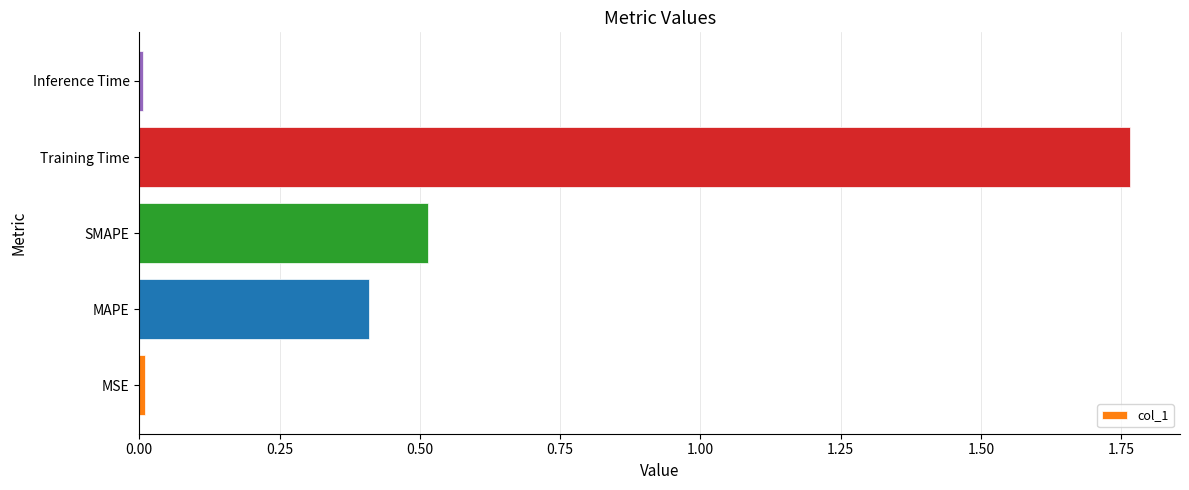

Between Inference Time and SMAPE, which is larger?

SMAPE